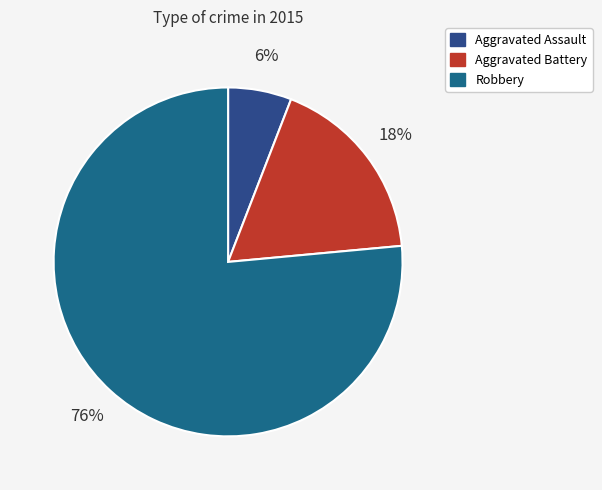

Which slice is the smallest?

Aggravated Assault